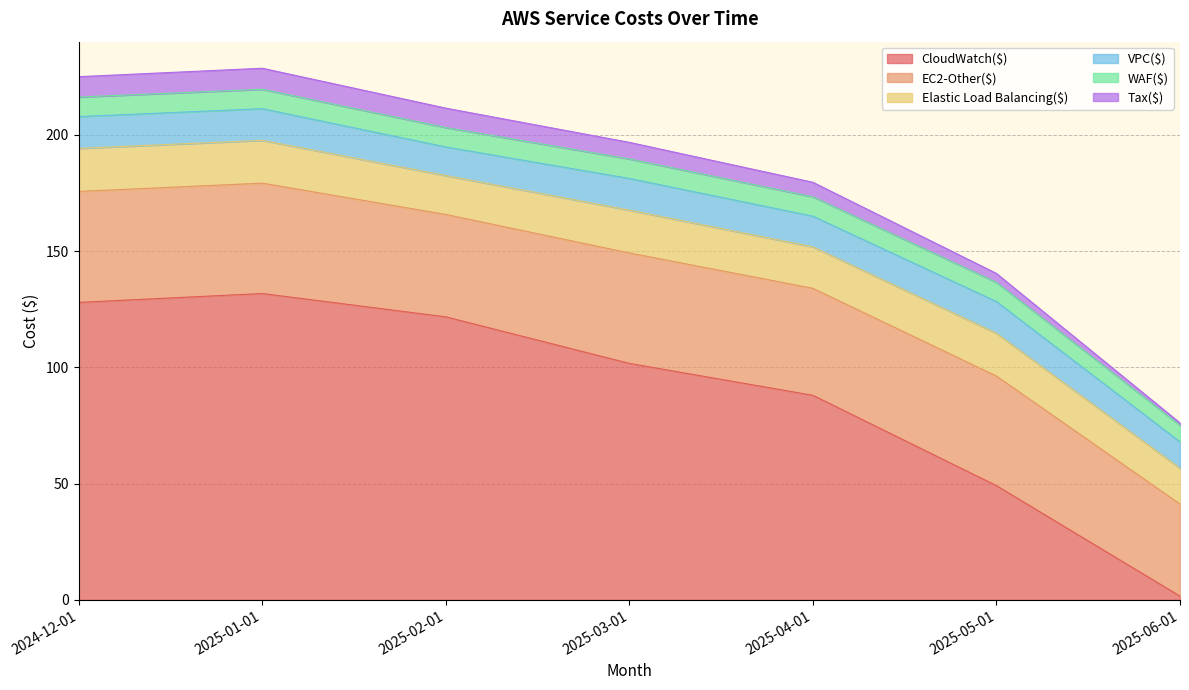

Reading left to right, extract all data points from this chart.

CloudWatch($): 128.0	131.8	121.7	101.7	88.0	49.1	1.6
EC2-Other($): 47.7	47.5	44.0	47.5	46.0	47.1	39.6
Elastic Load Balancing($): 18.5	18.4	16.7	18.4	17.8	18.4	15.4
VPC($): 13.7	13.6	12.3	13.6	13.2	13.6	11.4
WAF($): 8.4	8.4	8.4	8.4	8.3	8.3	7.2
Tax($): 8.8	9.0	8.3	7.1	6.2	3.8	1.0